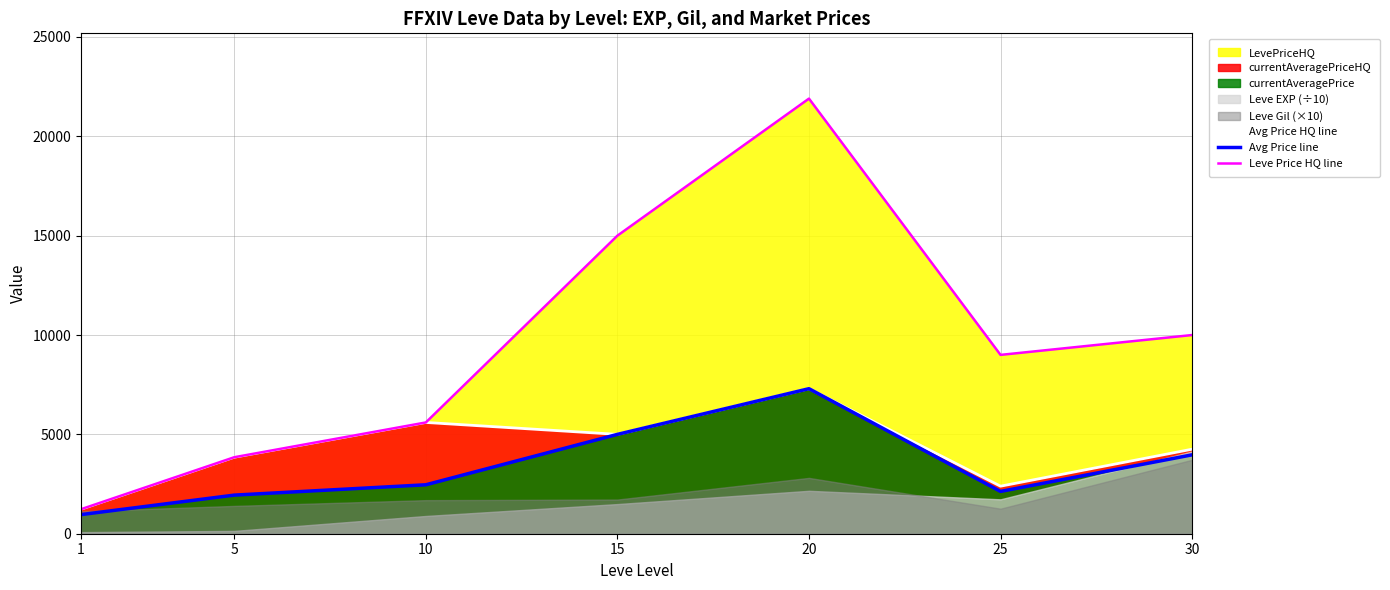

True or false: Leve Price HQ line and Avg Price HQ line cross at least once.

False